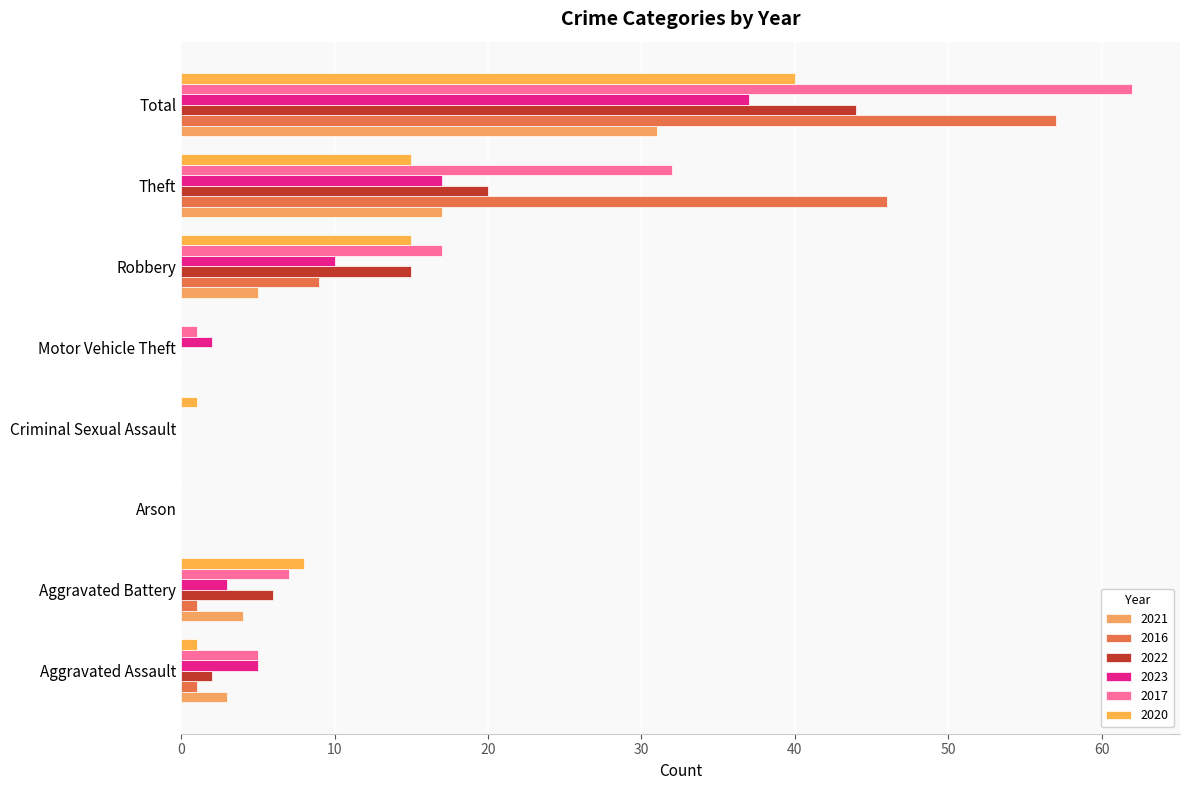

At how many categories does at least one series exceed 25?

2